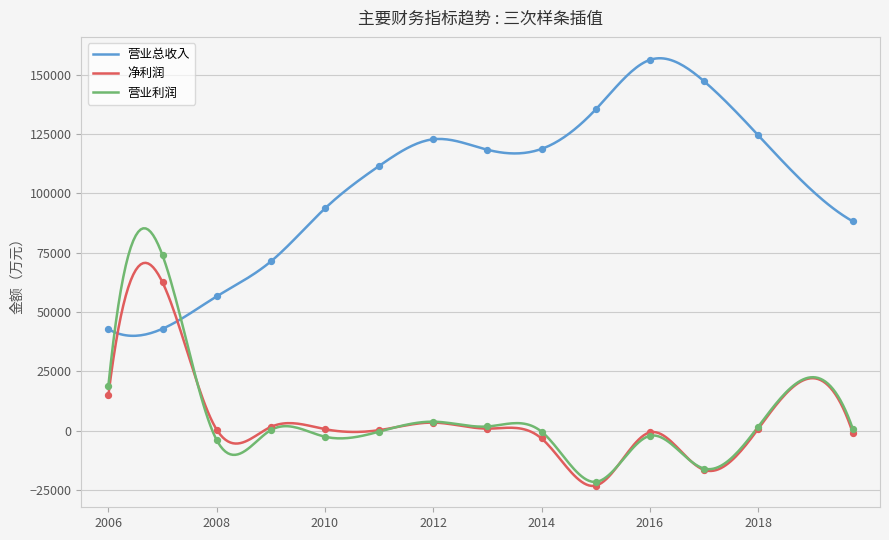

What is the maximum value for 净利润?

70728.8